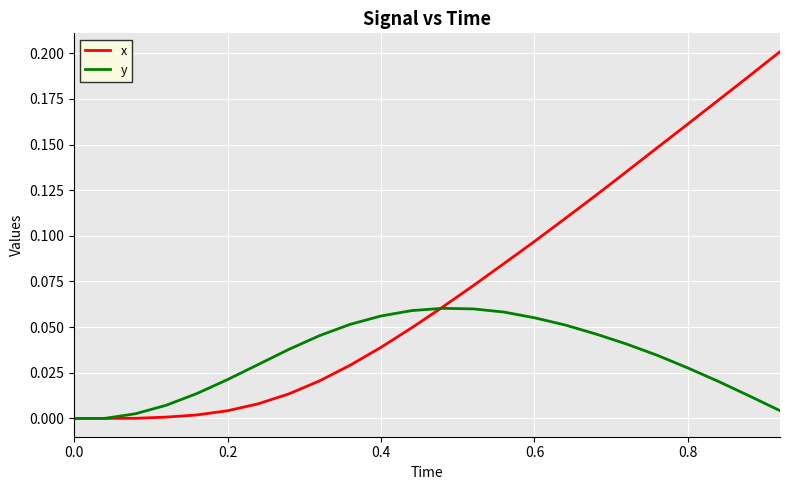

Which series has the largest total across all categories?

x